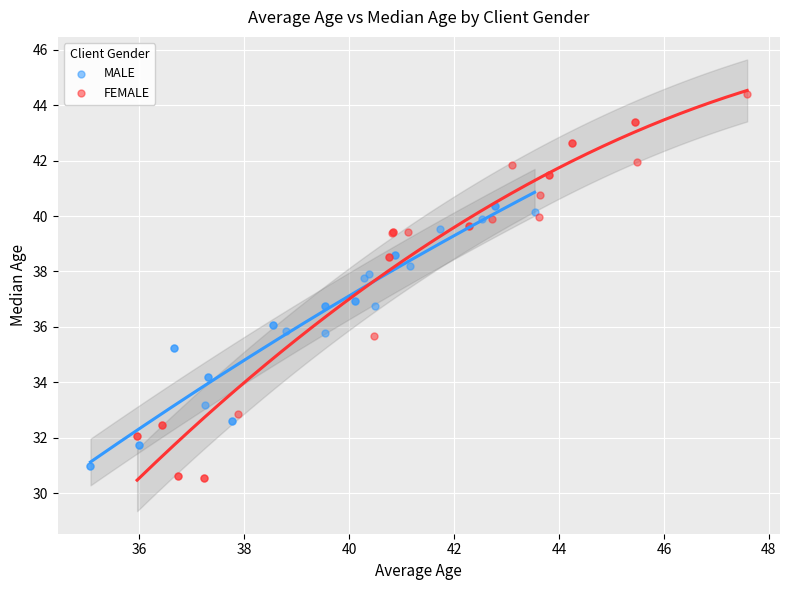

Which series has the widest spread of Y values?

FEMALE